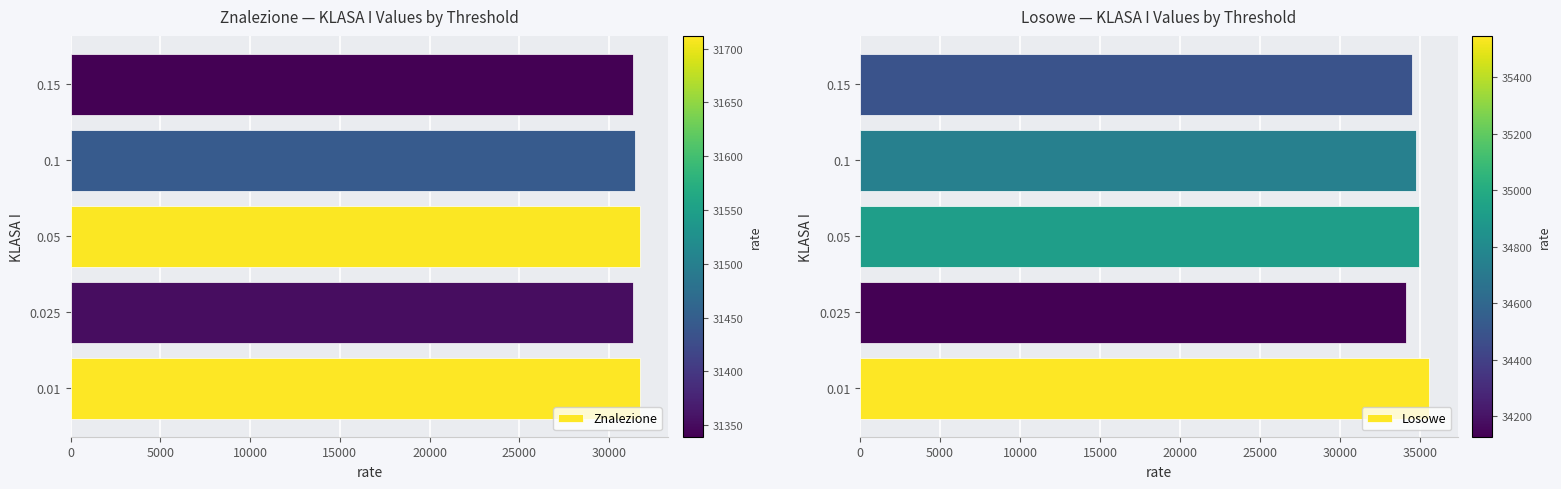

What is the difference between the Znalezione values at 0.025 and 0.1?

93.6